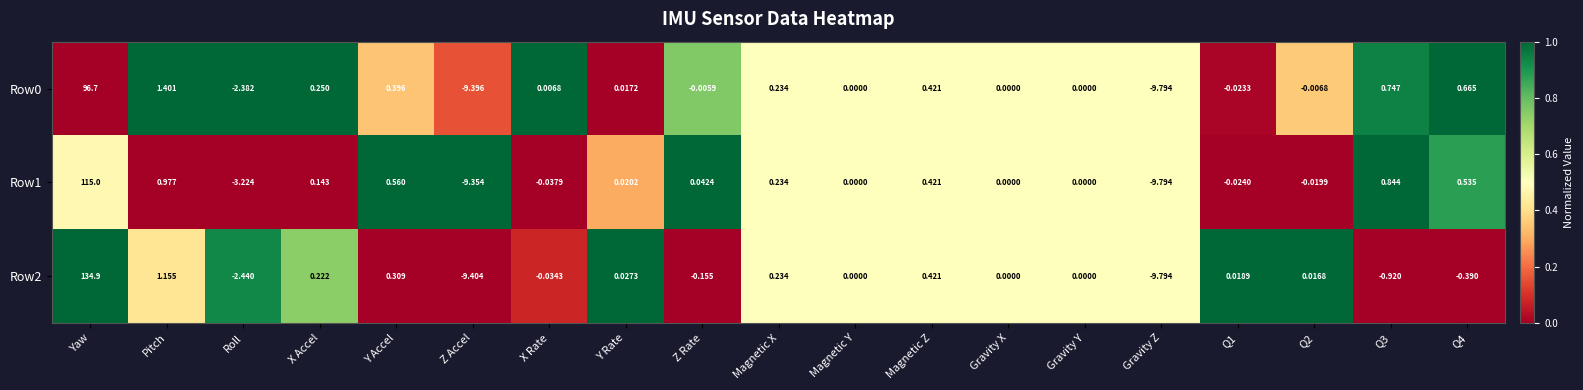

At which category does the chart reach its peak across all series?

Yaw